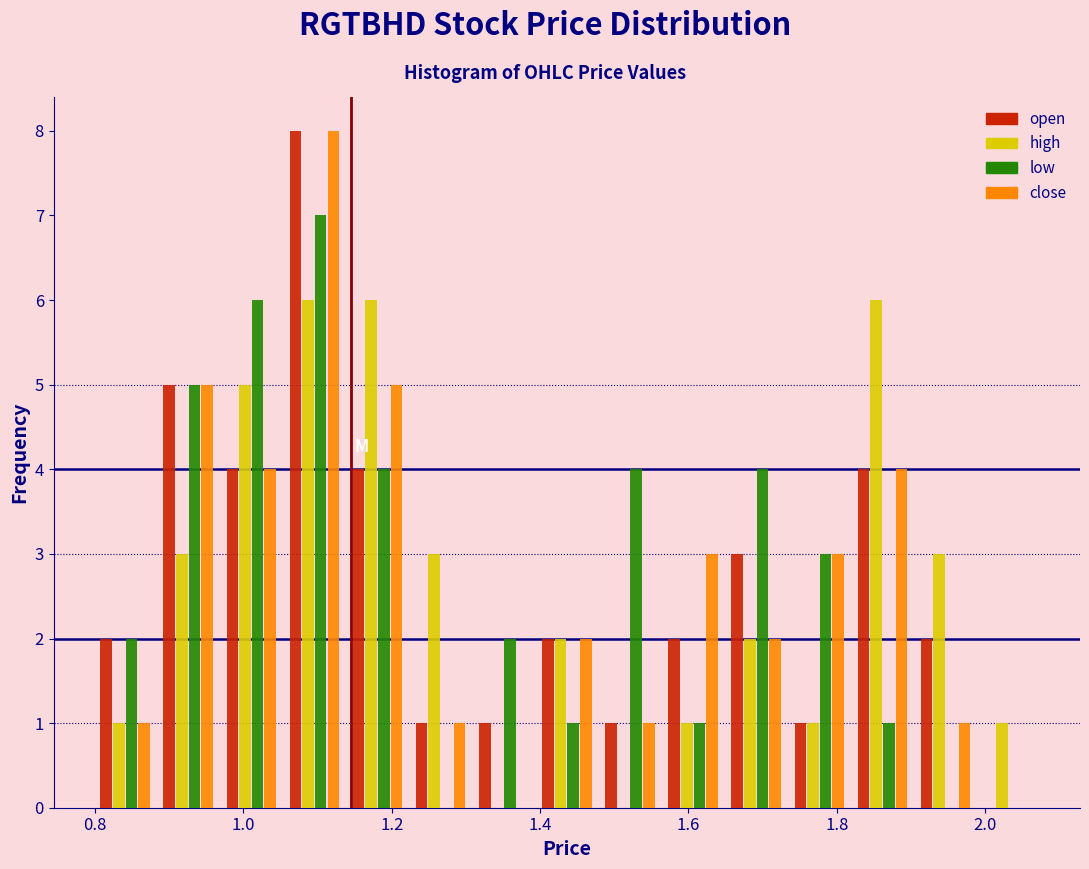

Reading left to right, transcribe this chart: for each range on the x-axis, give the height of each series' bar. Neither the bar edges nor the heights are printed on the chart, so give them approximately, as read against the axes.

0.80 to 0.88: open=2	high=1	low=2	close=1
0.88 to 0.96: open=5	high=3	low=5	close=5
0.96 to 1.06: open=4	high=5	low=6	close=4
1.06 to 1.14: open=8	high=6	low=7	close=8
1.14 to 1.22: open=4	high=6	low=4	close=5
1.22 to 1.30: open=1	high=3	low=0	close=1
1.30 to 1.40: open=1	high=0	low=2	close=0
1.40 to 1.48: open=2	high=2	low=1	close=2
1.48 to 1.56: open=1	high=0	low=4	close=1
1.56 to 1.64: open=2	high=1	low=1	close=3
1.64 to 1.74: open=3	high=2	low=4	close=2
1.74 to 1.82: open=1	high=1	low=3	close=3
1.82 to 1.90: open=4	high=6	low=1	close=4
1.90 to 1.98: open=2	high=3	low=0	close=1
1.98 to 2.08: open=0	high=1	low=0	close=0